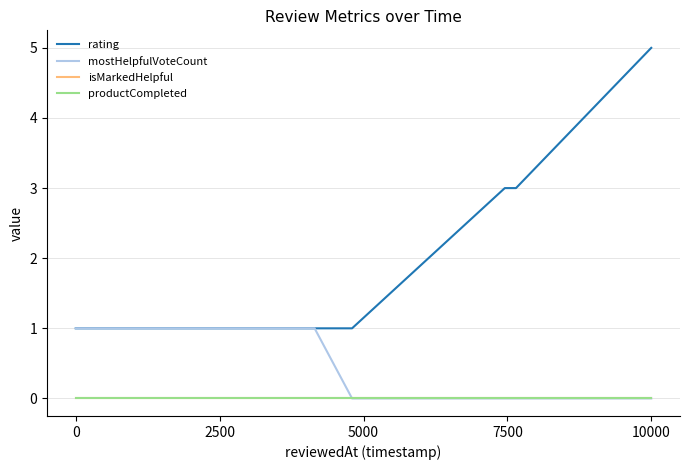

Reading right to left, list all the values displayed in this chart.

rating: 5	3	3	1	1	1
mostHelpfulVoteCount: 0	0	0	0	1	1
isMarkedHelpful: 0	0	0	0	0	0
productCompleted: 0	0	0	0	0	0